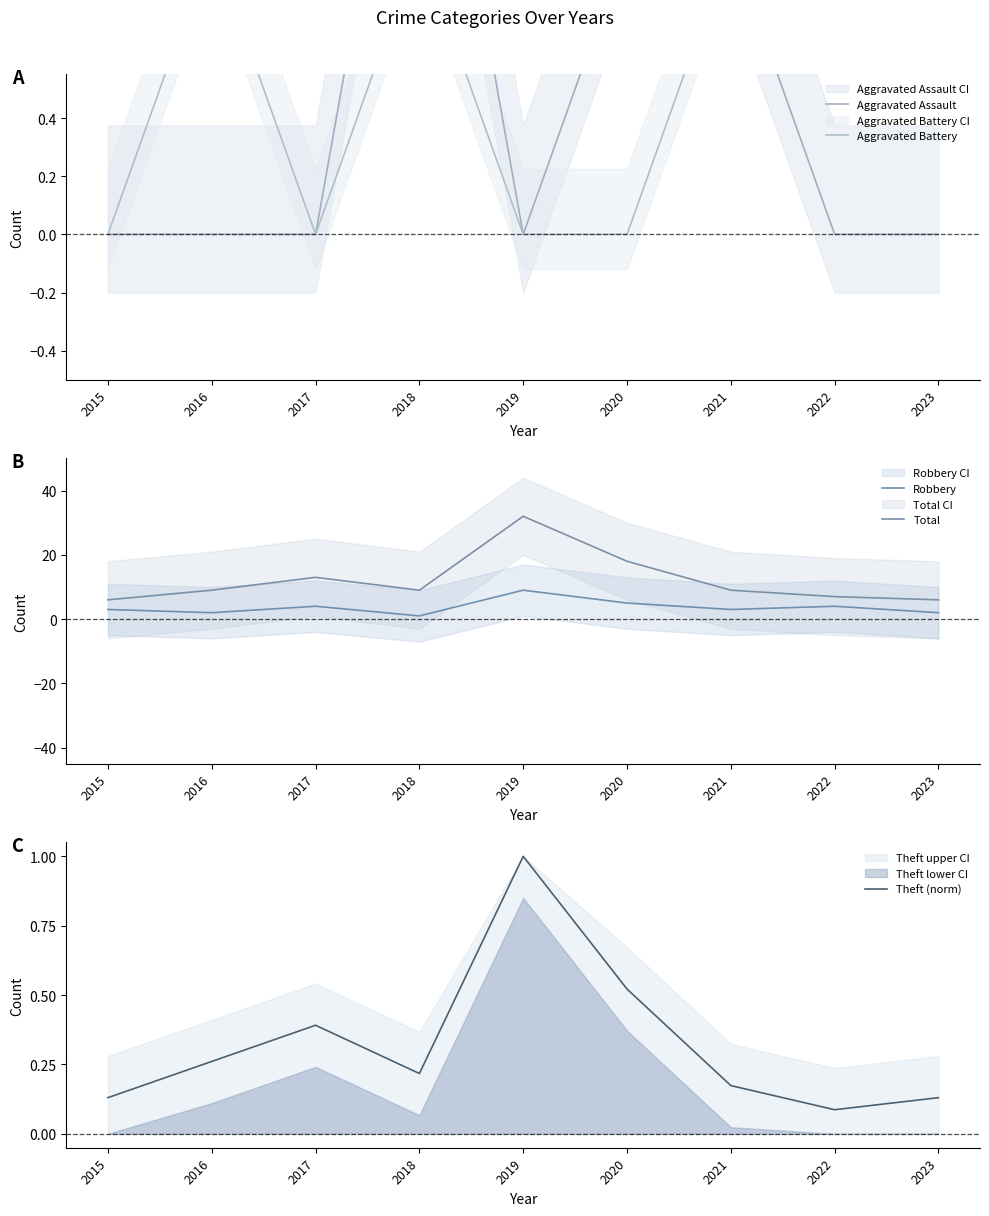

What is the value of the Robbery point at the 6th from the left?

5.0